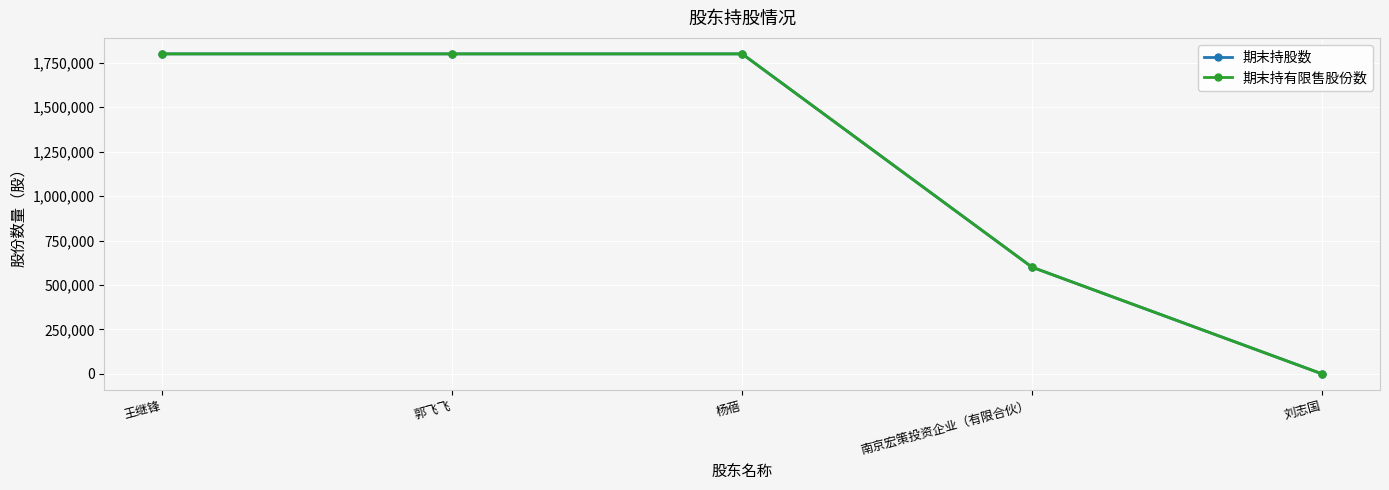

Does the chart have visible grid lines?

Yes